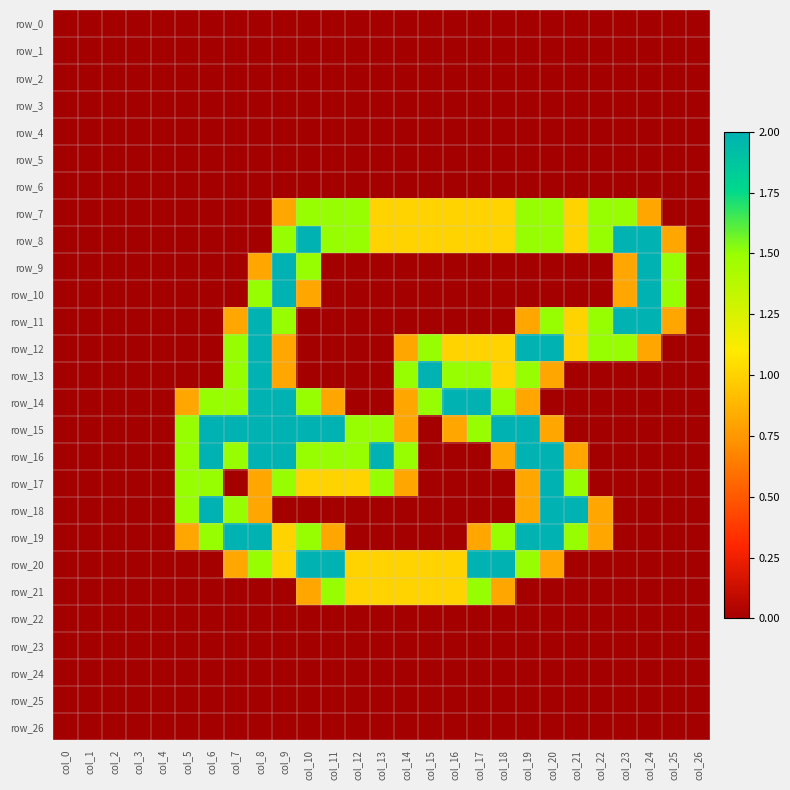

List the series in order of their peak value, highest first.

row_8, row_9, row_10, row_11, row_12, row_13, row_14, row_15, row_16, row_17, row_18, row_19, row_20, row_7, row_21, row_0, row_1, row_2, row_3, row_4, row_5, row_6, row_22, row_23, row_24, row_25, row_26